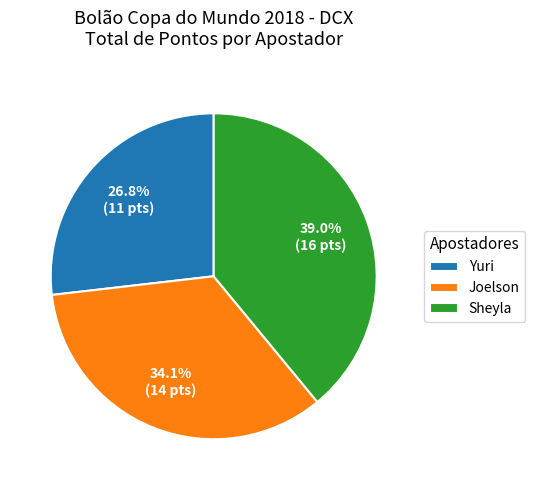

Between Joelson and Sheyla, which is larger?

Sheyla